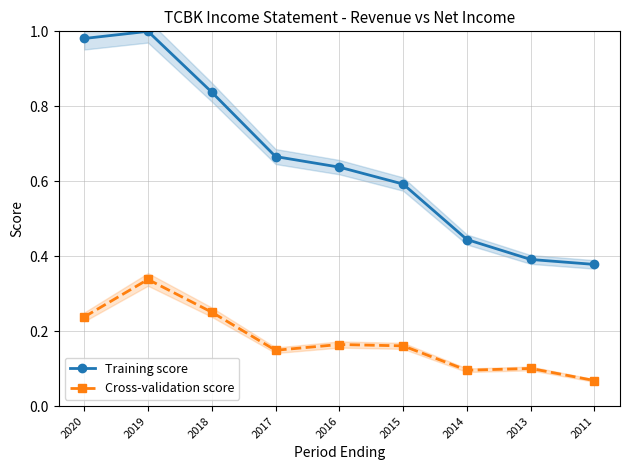

What is the spread (max minus min) of values at 2019?

0.7